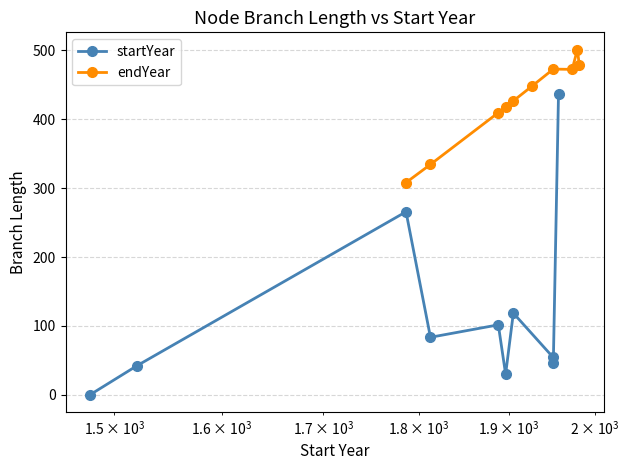

True or false: startYear has more than 2 interior local peaks.

True